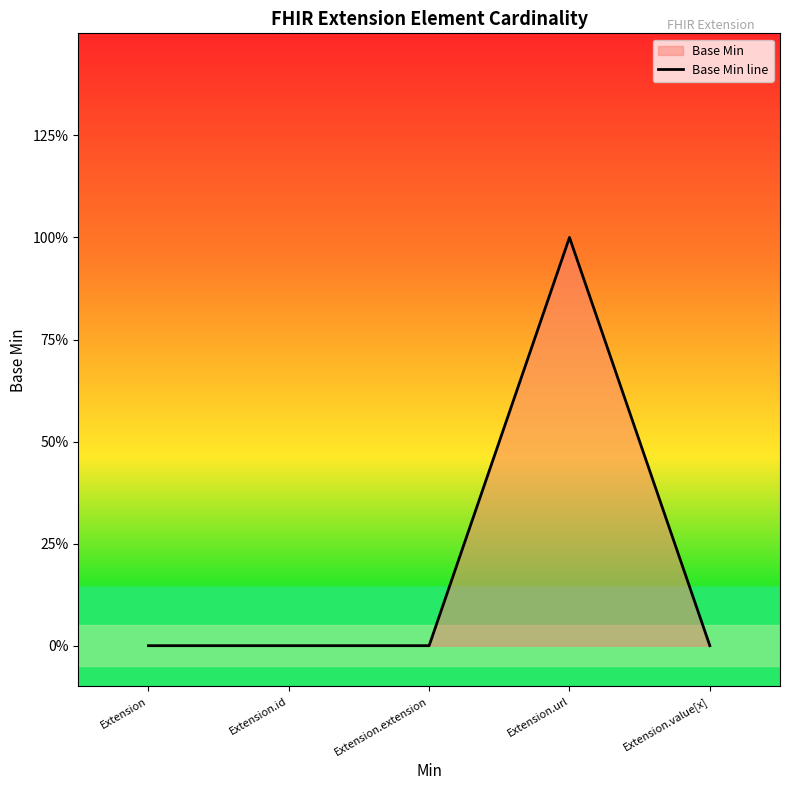

What is the label of the 4th point from the right?

Extension.id